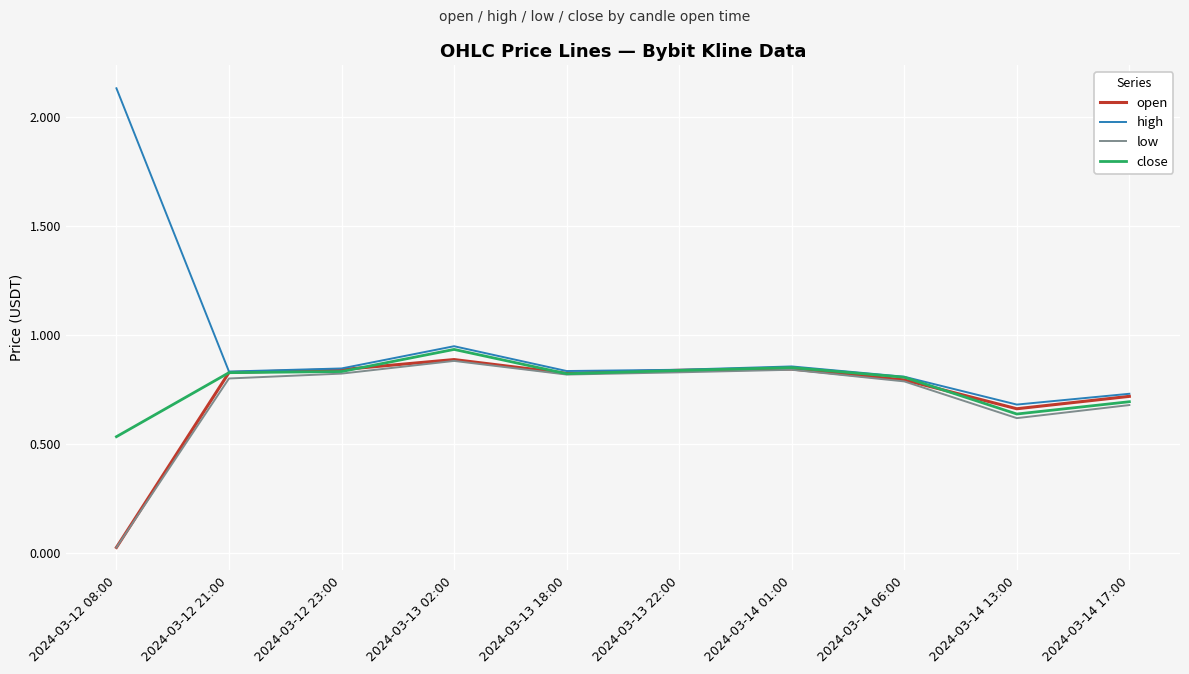

Which series has the largest total across all categories?

high